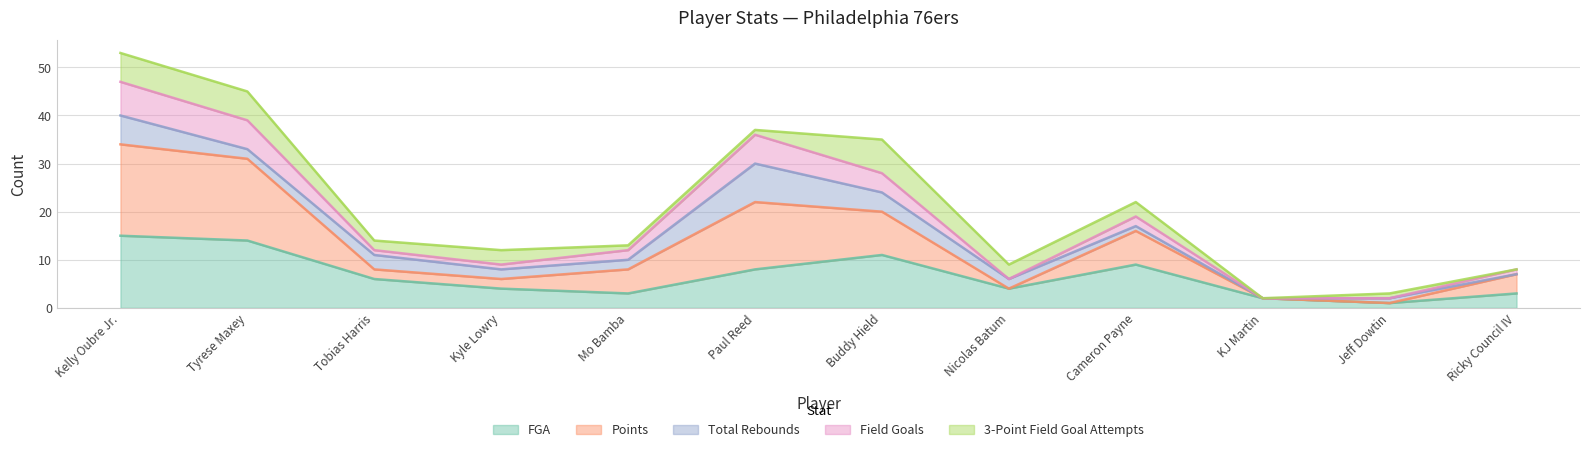

The FGA series shows 2 at KJ Martin. True or false?

True